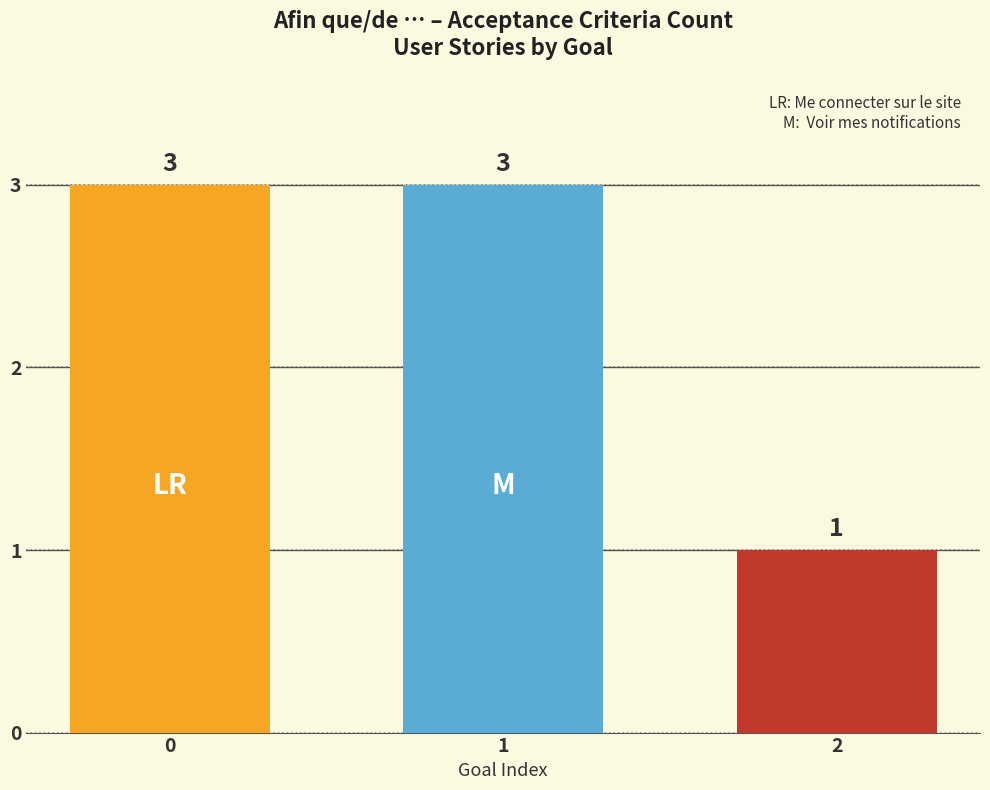

What is the maximum value shown in the chart?

3